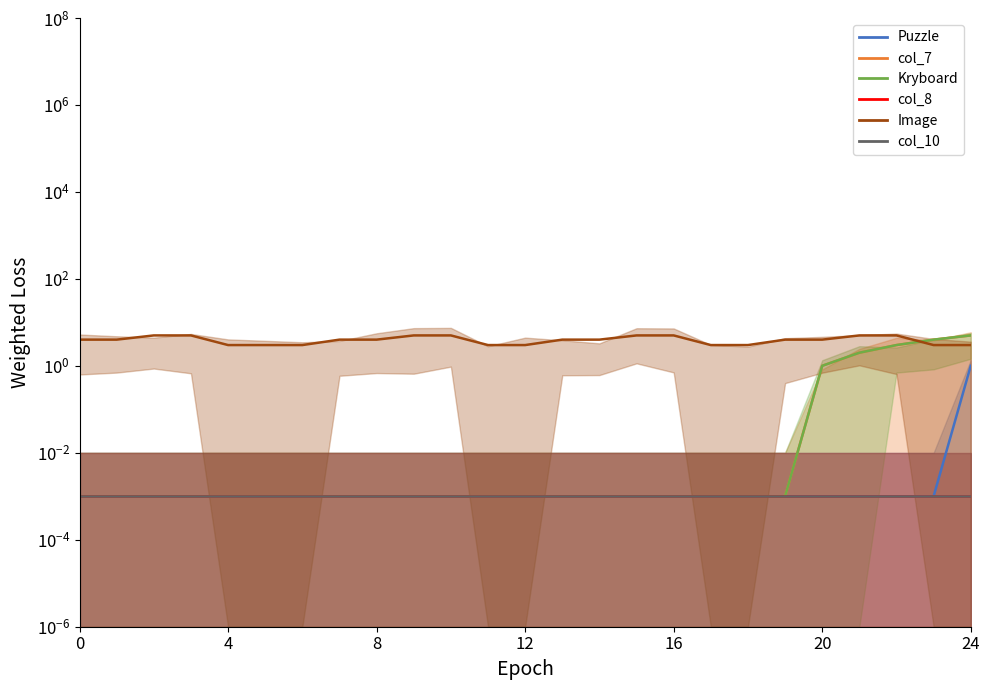

Which category has the highest value in the col_7 series?

24